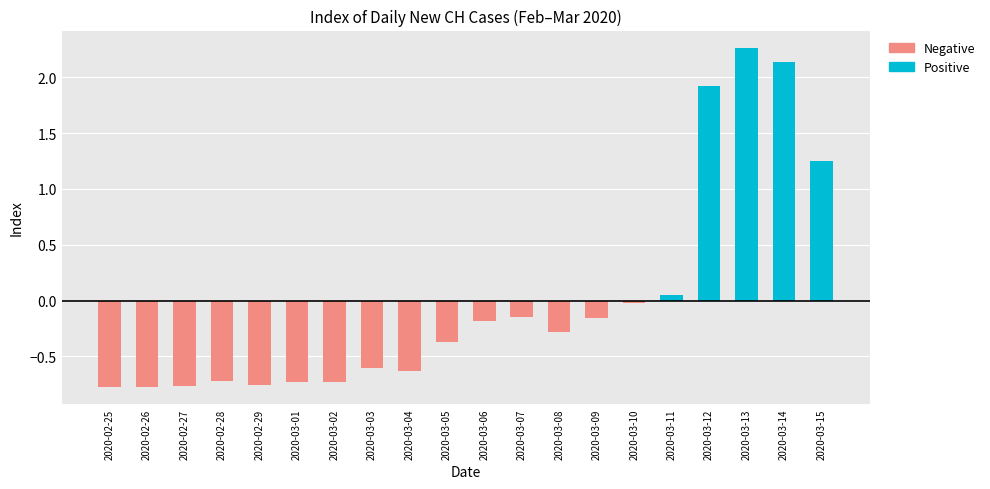

What is the total value across all series at 2020-03-13?

2.3